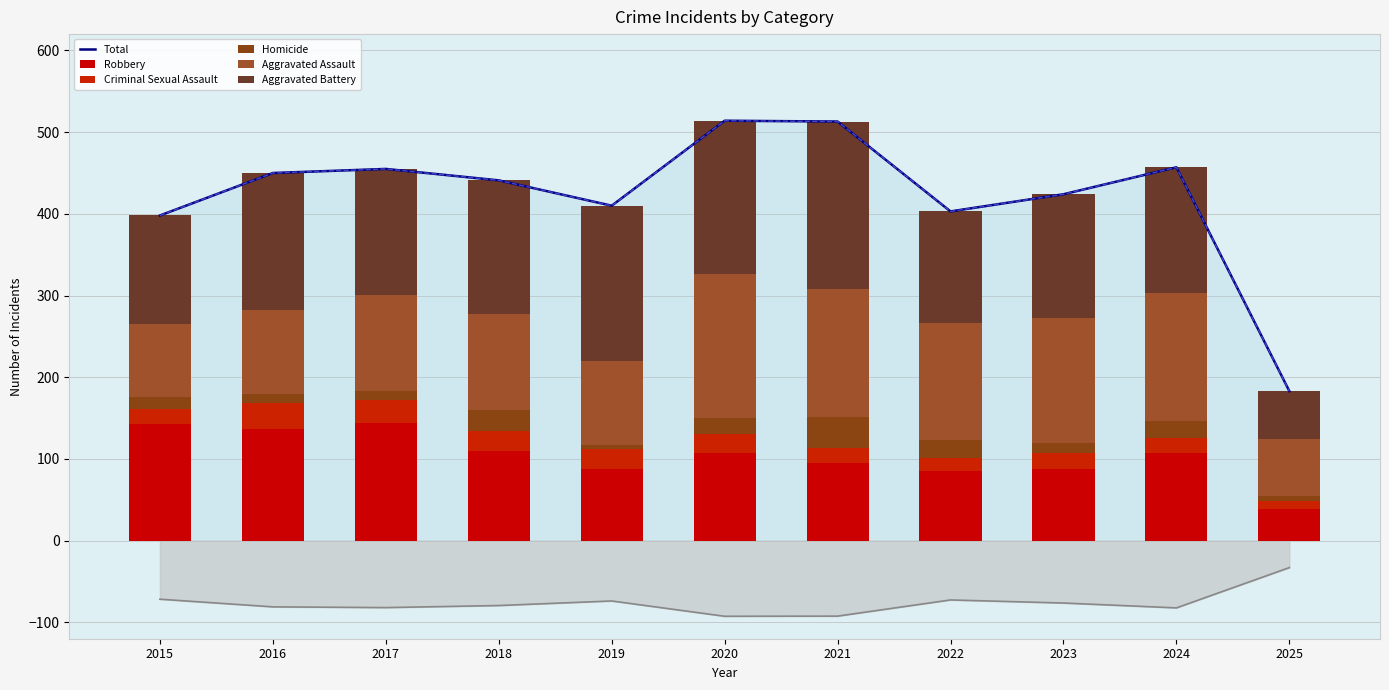

What is the value of the Total bar at the 6th from the left?

514